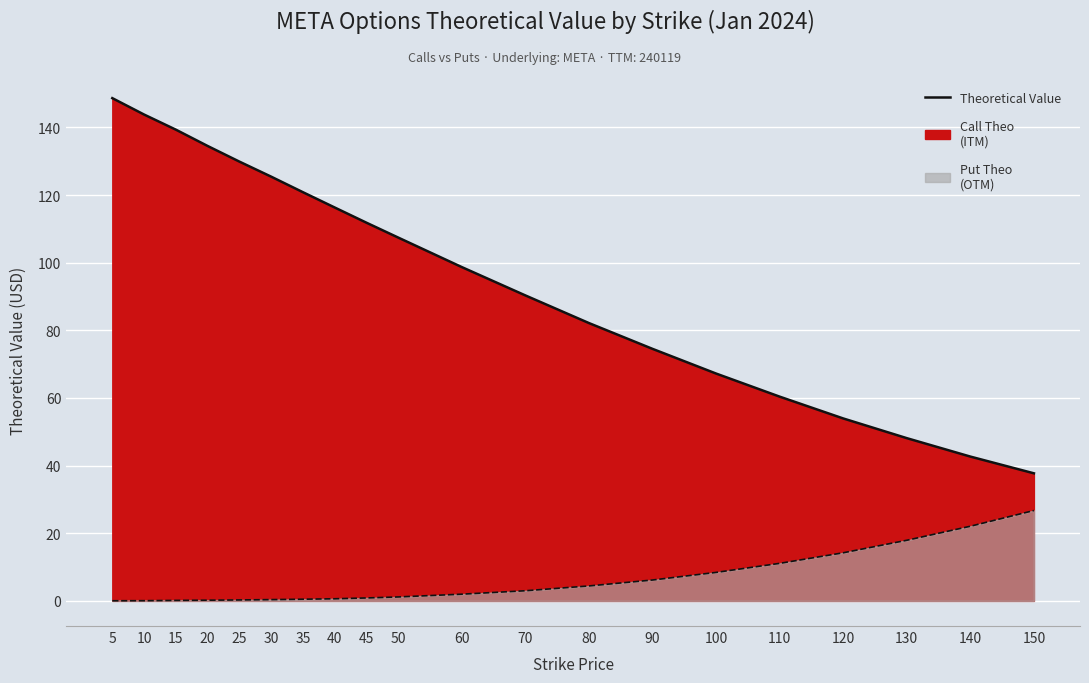

What is the sum of all Put Theo values?

120.3